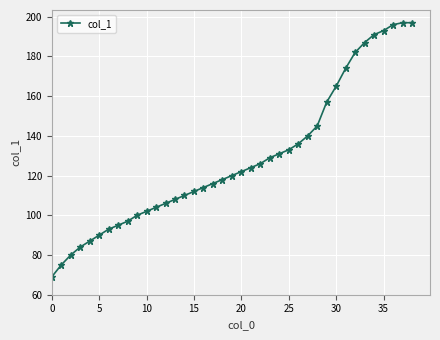

How many lines are shown in the chart?

1